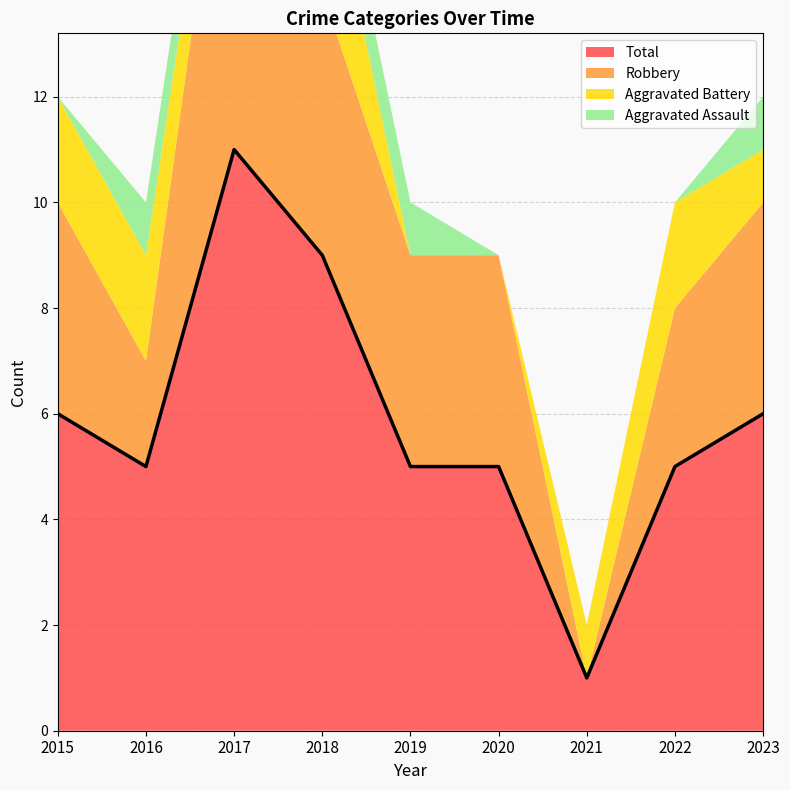

True or false: Aggravated Assault has more than 0 interior local peaks.

False